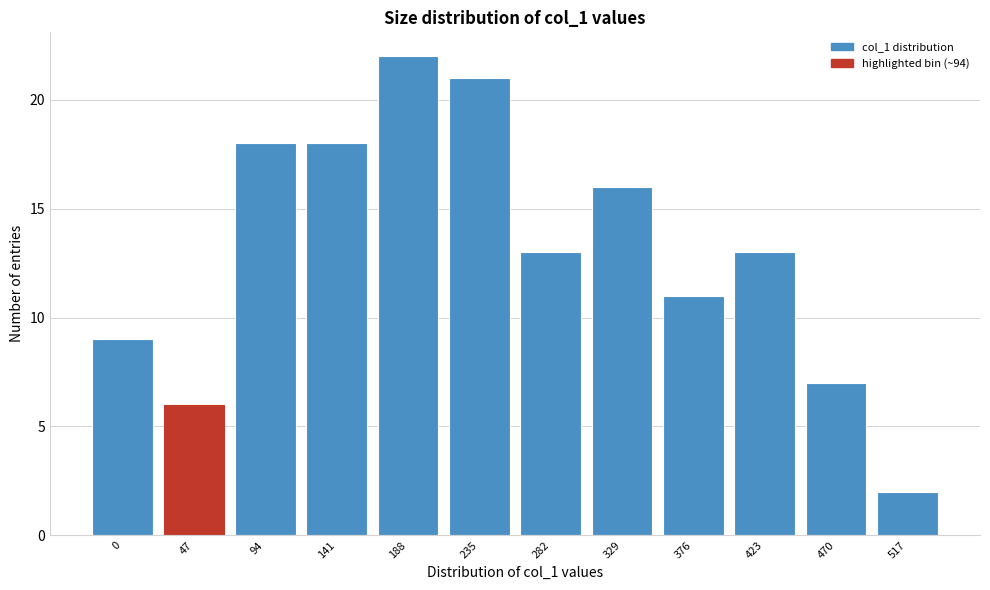

Reading left to right, extract all data points from this chart.

0=9	47=6	94=18	141=18	188=22	235=21	282=13	329=16	376=11	423=13	470=7	517=2